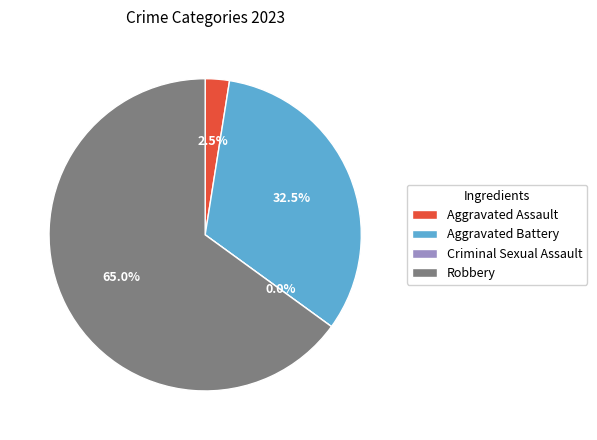

What percentage is the Robbery slice, to the nearest percent?

65%